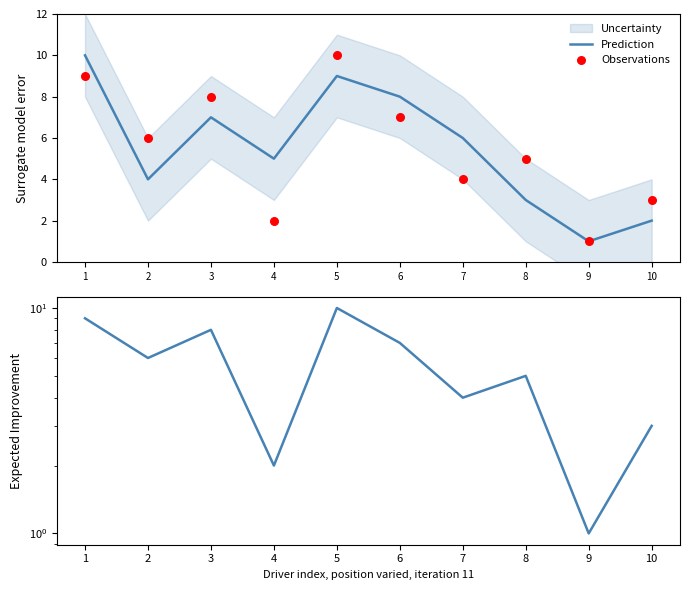

Which series has the largest Y range (max minus min)?

Prediction